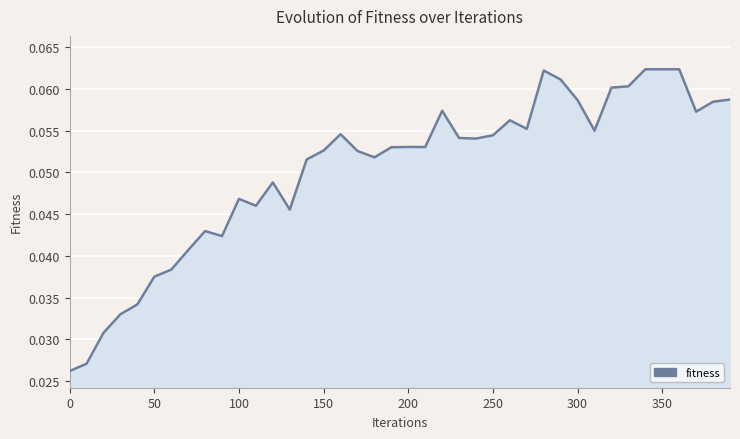

How many interior local peaks (higher than both neighbors) does the data have?

8